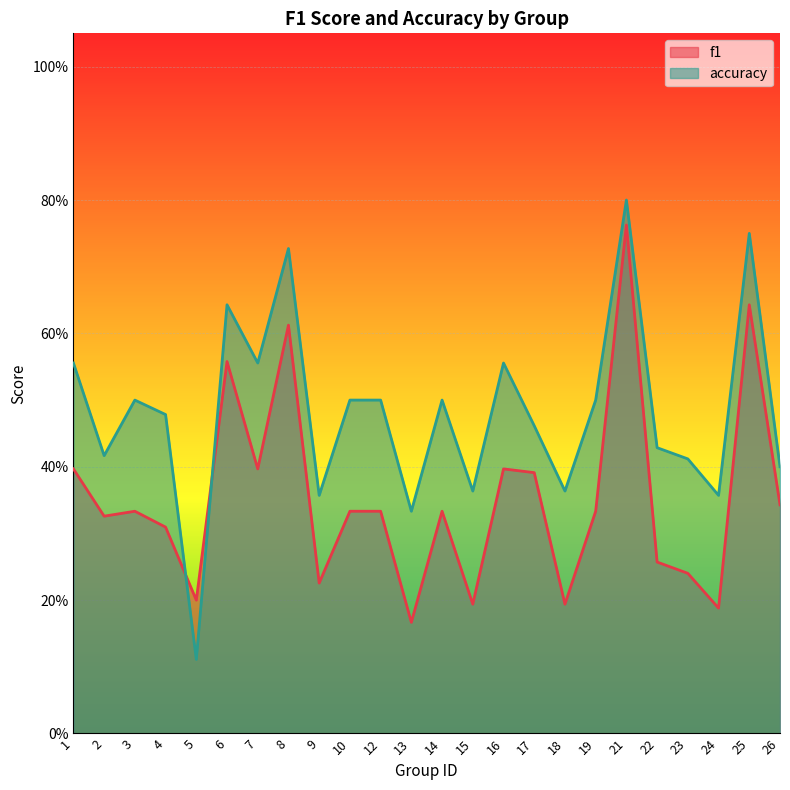

Which has a higher value, 25 or 4?

25